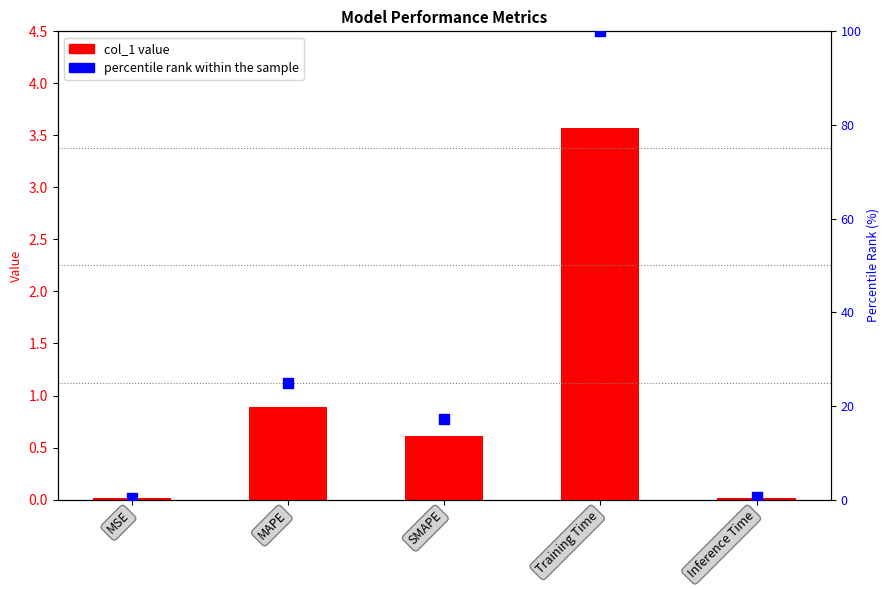

At how many categories does at least one series exceed 85?

1